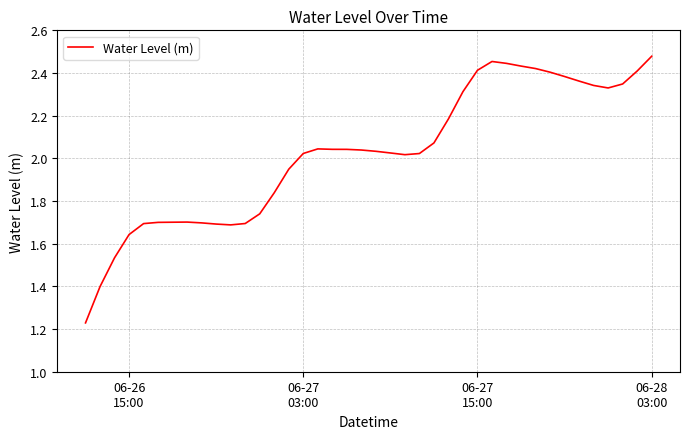

What is the maximum value shown in the chart?

2.5